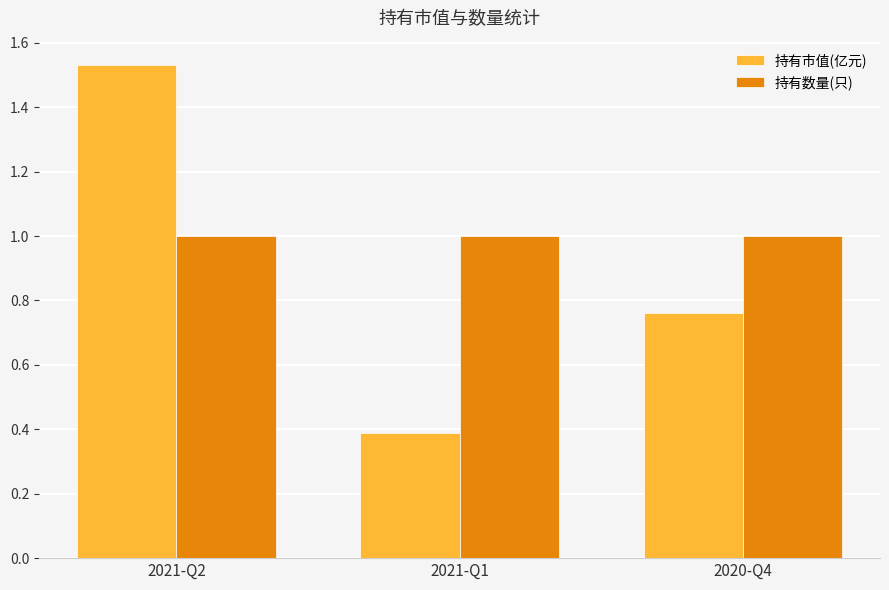

Which category has the lowest value in the 持有市值(亿元) series?

2021-Q1